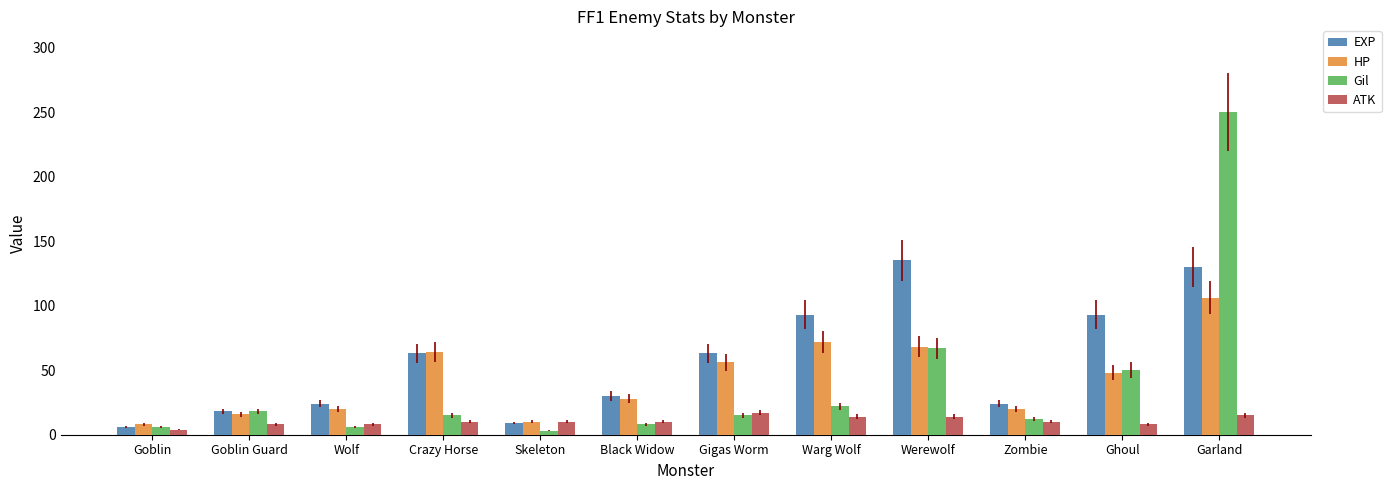

How many data points in ATK are less than 10?

4